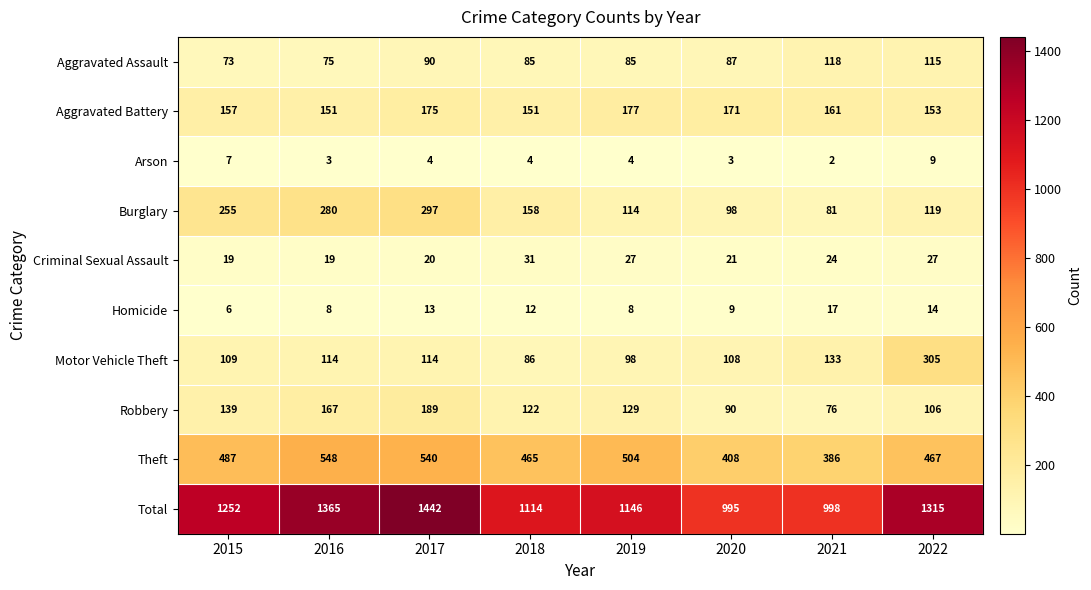

Which series has the largest range (max minus min)?

Total